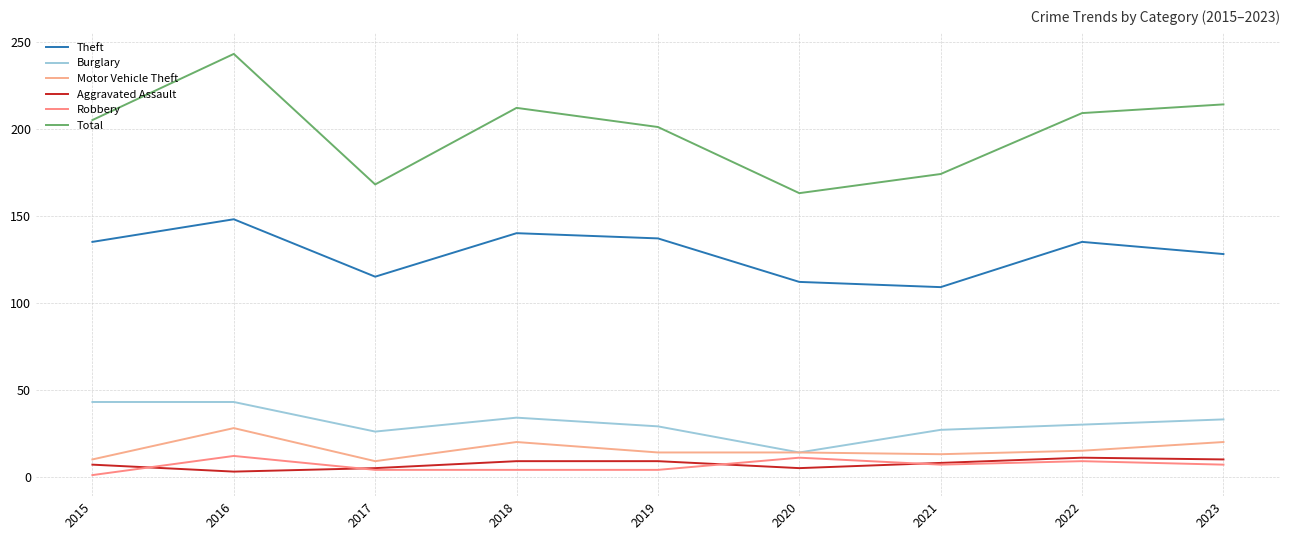

Is it true that Motor Vehicle Theft equals 14 at 2019?

True